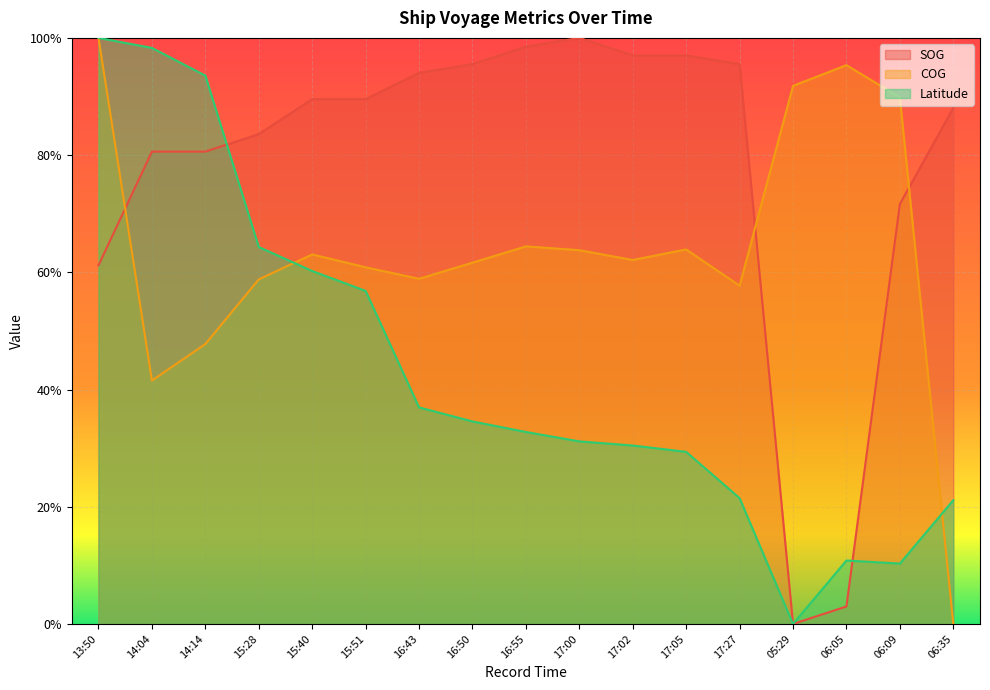

At which category is the sum across all series the highest?

13:50